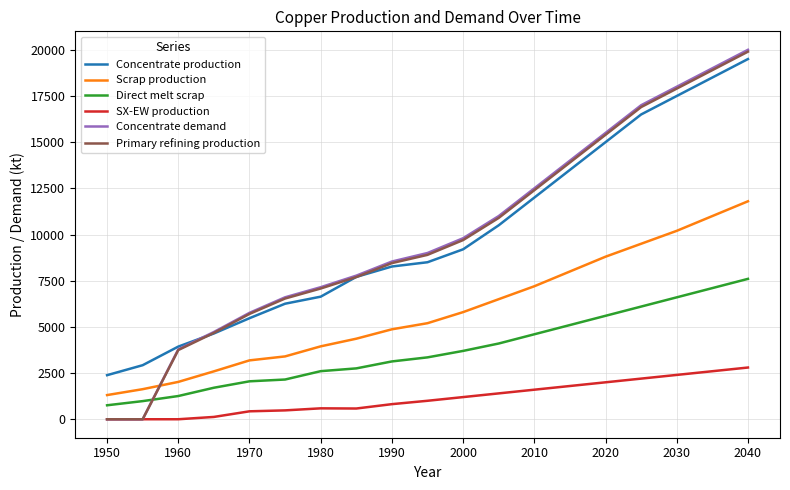

Which series has the widest spread of values?

Concentrate demand